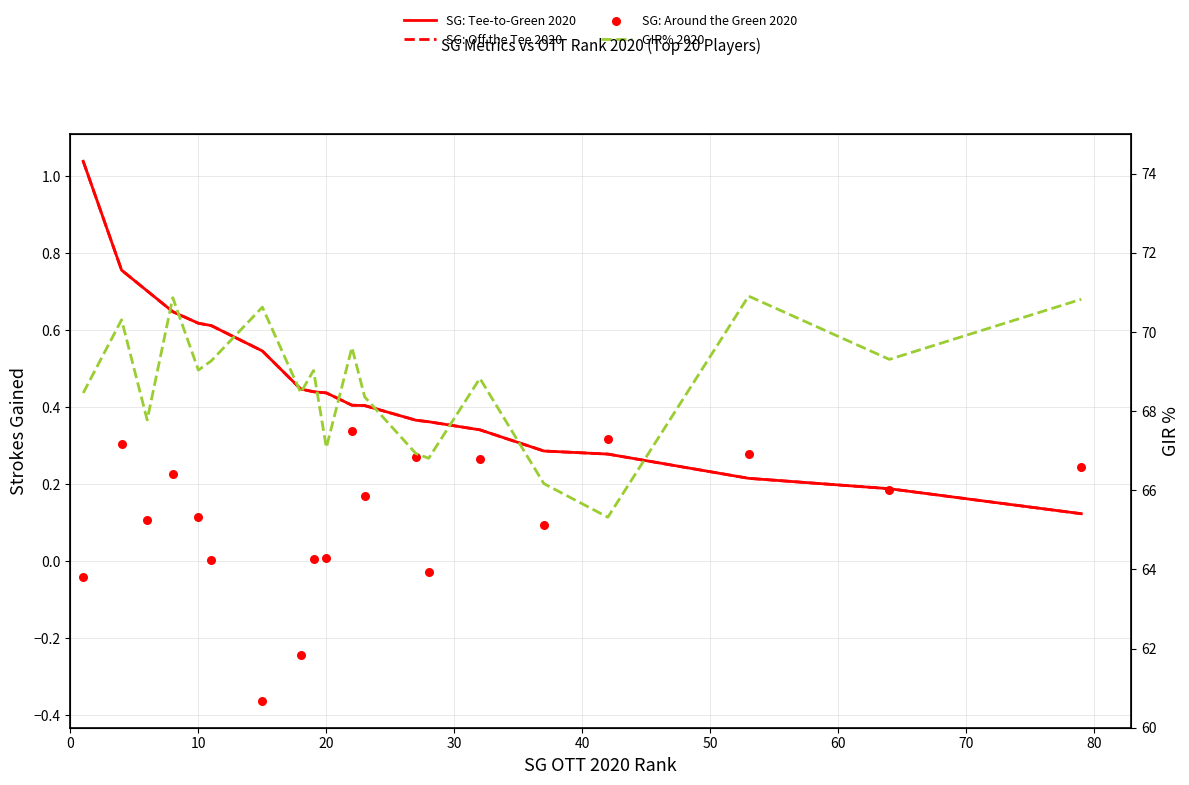

Which series has the widest spread of Y values?

GIR% 2020